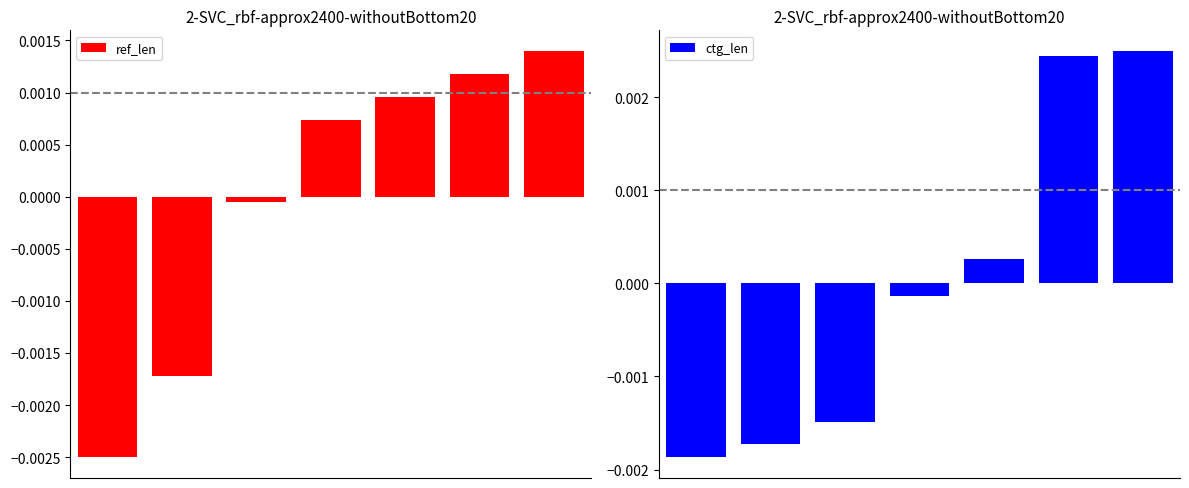

True or false: ctg_len has a value of 0.0 at 4.

False